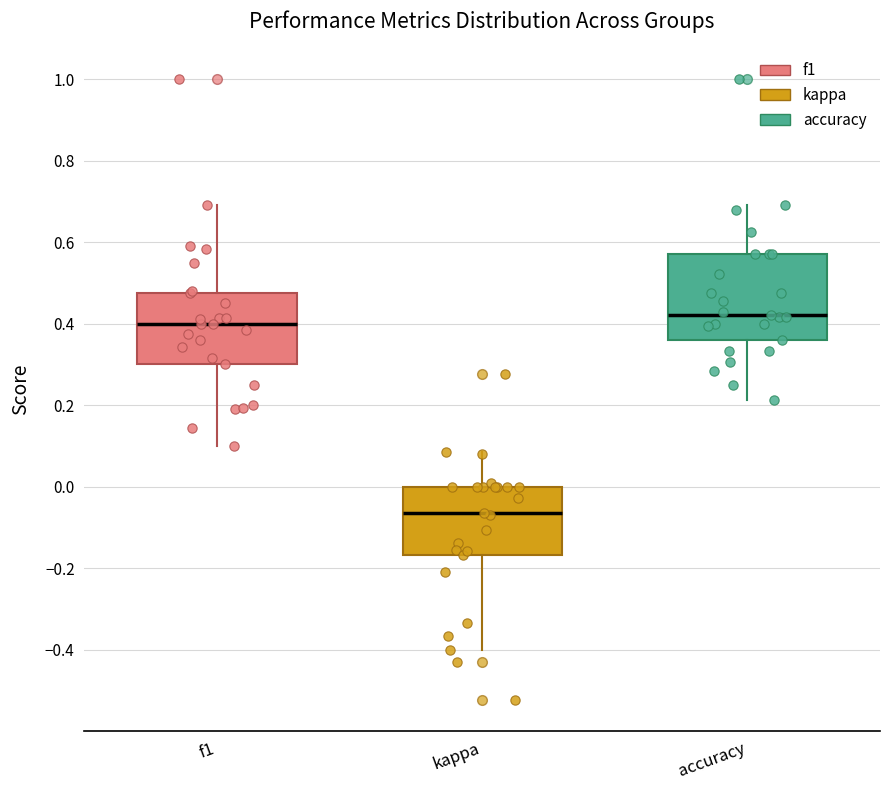

Reading left to right, transcribe this box plot: for each box, give where its median line is, the range the box spans, and where its two whiskers end, as read against the y-axis. The values are not printed on the chart, so give them approximately, as read against the axis.

f1: median 0.40, box 0.30 to 0.48, whiskers 0.10 to 0.70
kappa: median -0.06, box -0.16 to 0.00, whiskers -0.40 to 0.08
accuracy: median 0.42, box 0.36 to 0.58, whiskers 0.22 to 0.70